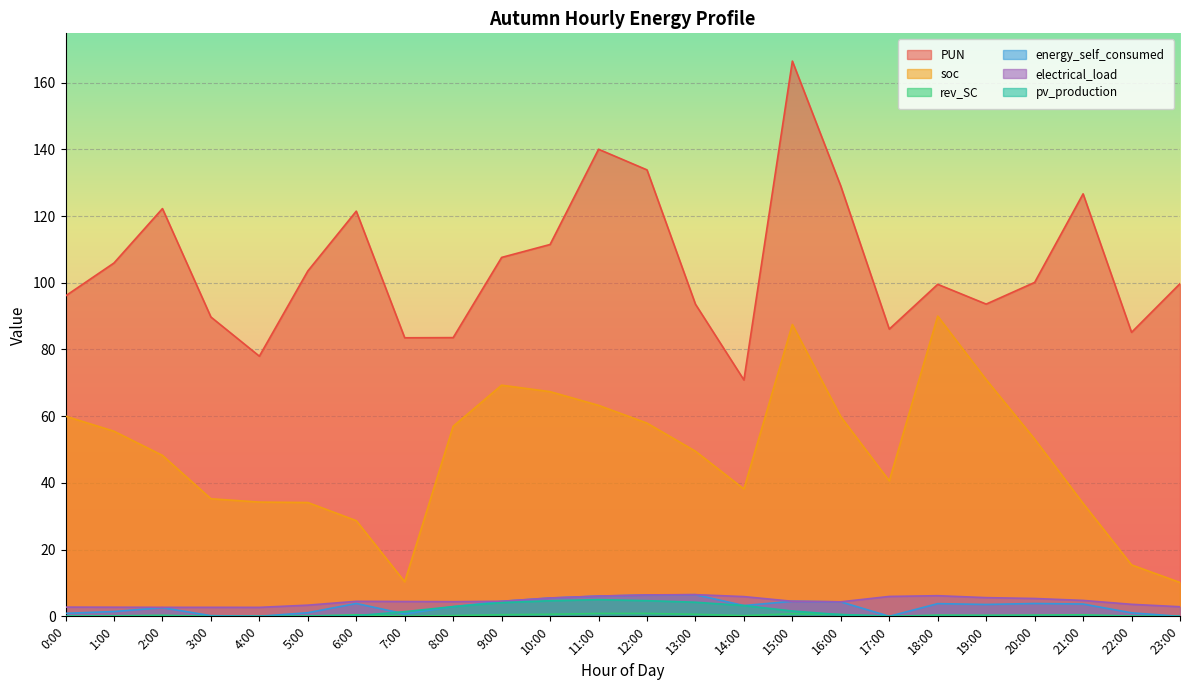

The value of soc at 12:00 is 57.9. True or false?

True